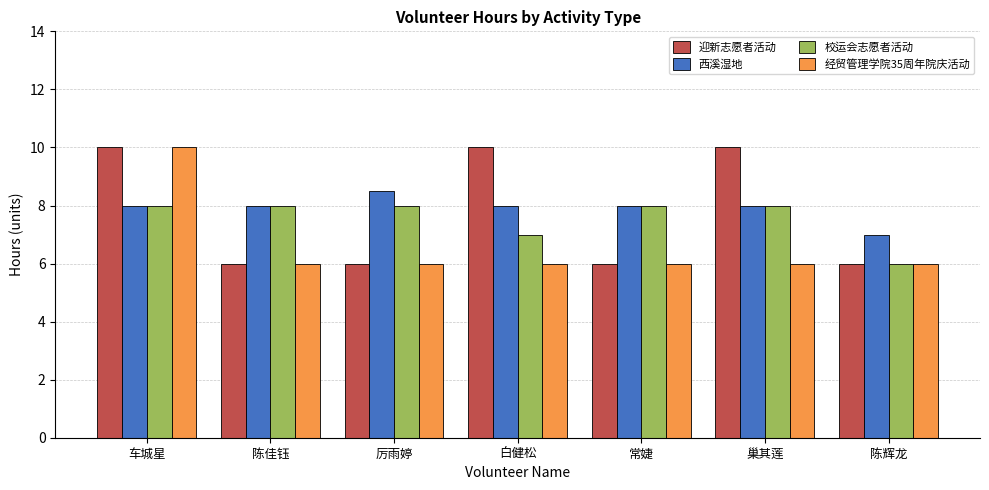

Count the number of data series in this chart.

4